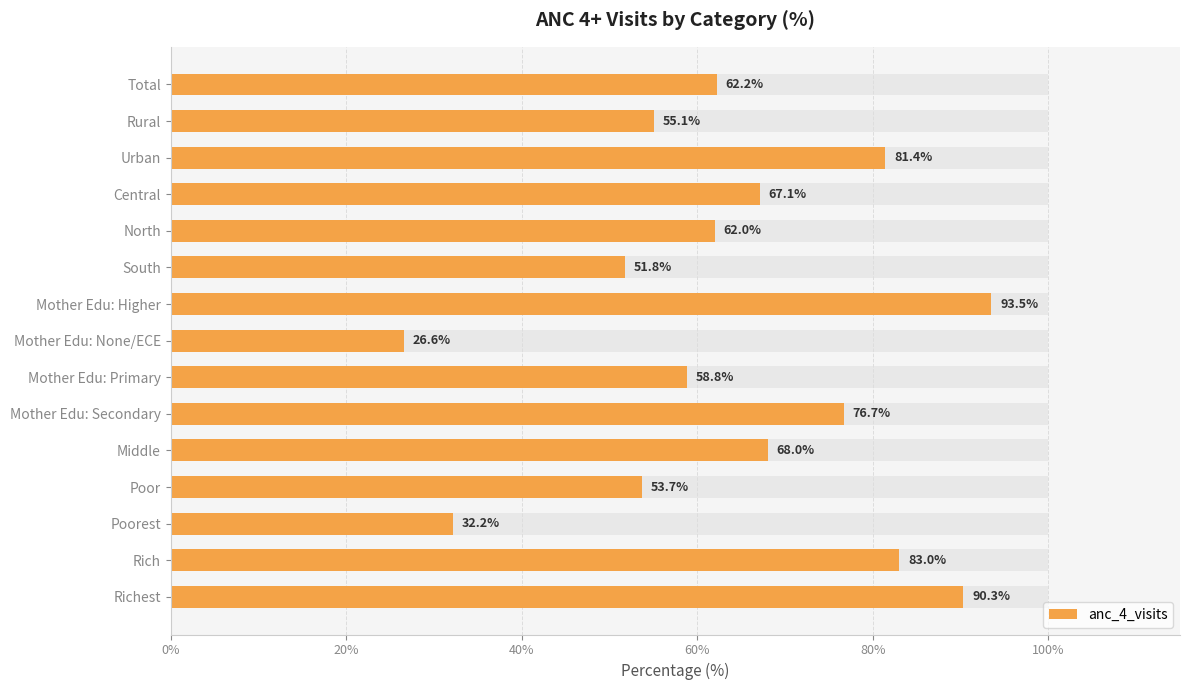

Reading left to right, extract all data points from this chart.

62.2	55.1	81.4	67.1	62.0	51.8	93.5	26.6	58.8	76.7	68.0	53.7	32.2	83.0	90.3